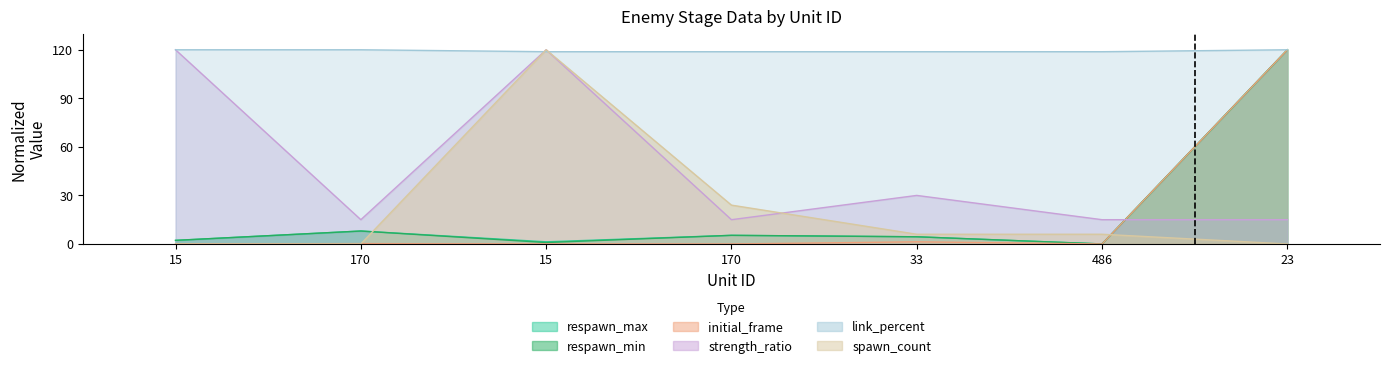

Reading left to right, list all the values displayed in this chart.

spawn_count: 0.0	0.0	120.0	24.0	6.0	6.0	0.0
initial_frame: 0.0	0.2	0.0	0.0	1.3	0.0	120.0
respawn_min: 2.2	8.0	0.9	5.3	4.4	0.0	120.0
respawn_max: 2.2	8.0	1.3	5.3	4.4	0.0	120.0
link_percent: 120.0	120.0	118.8	118.8	118.8	118.8	120.0
strength_ratio: 120.0	15.0	120.0	15.0	30.0	15.0	15.0